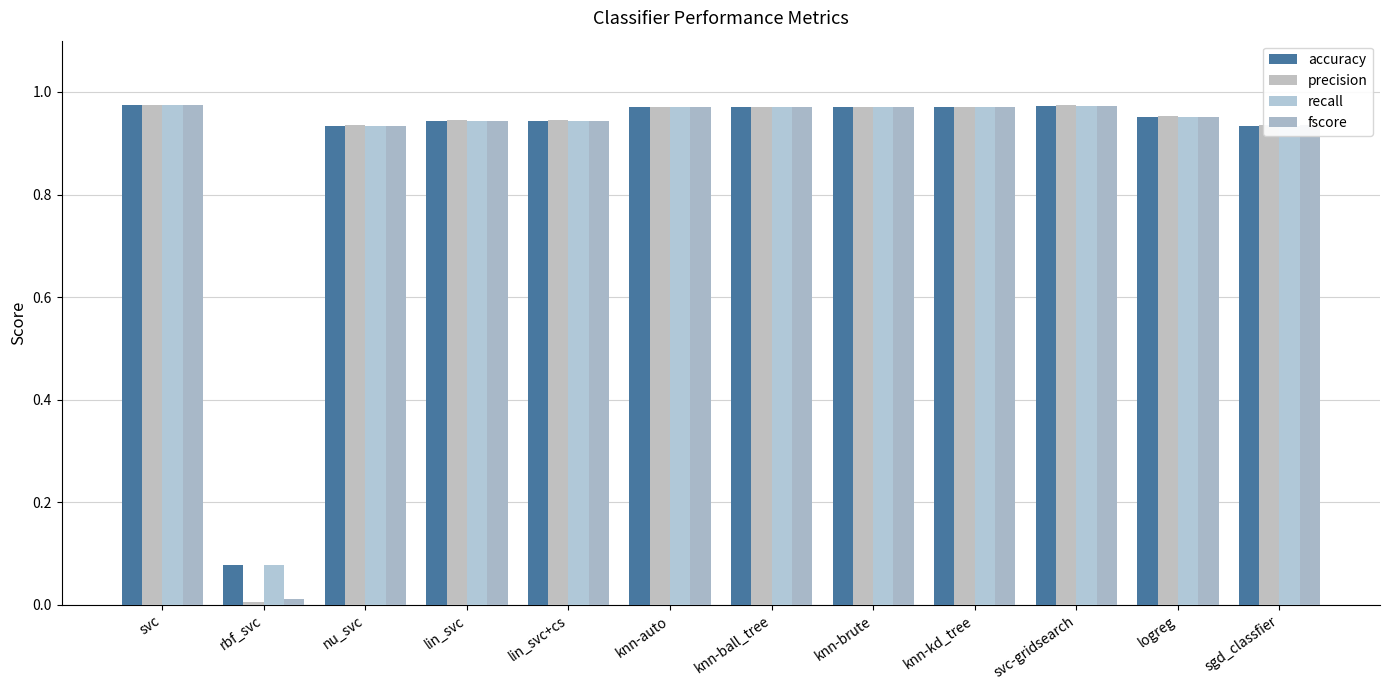

What are all the series names shown in the legend?

accuracy, precision, recall, fscore